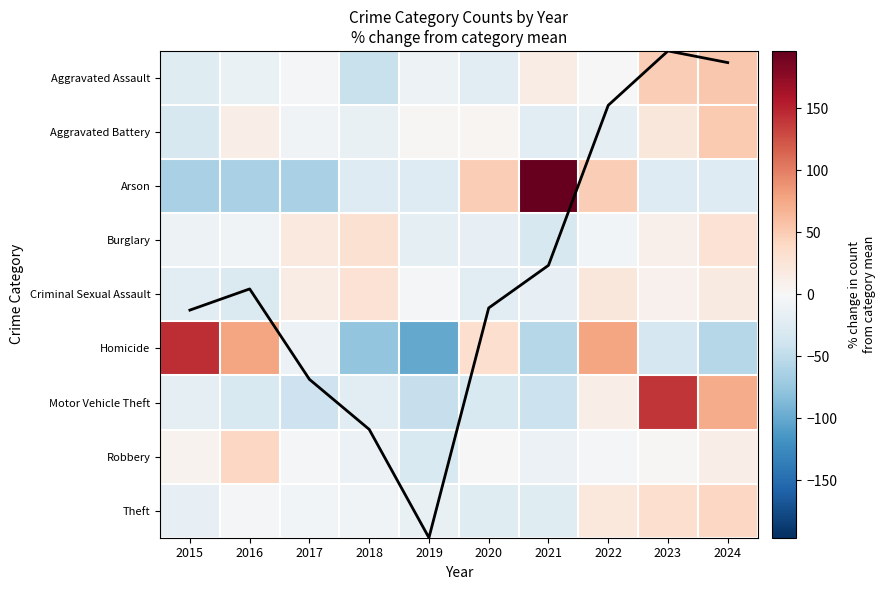

What is the greatest value displayed?

196.3